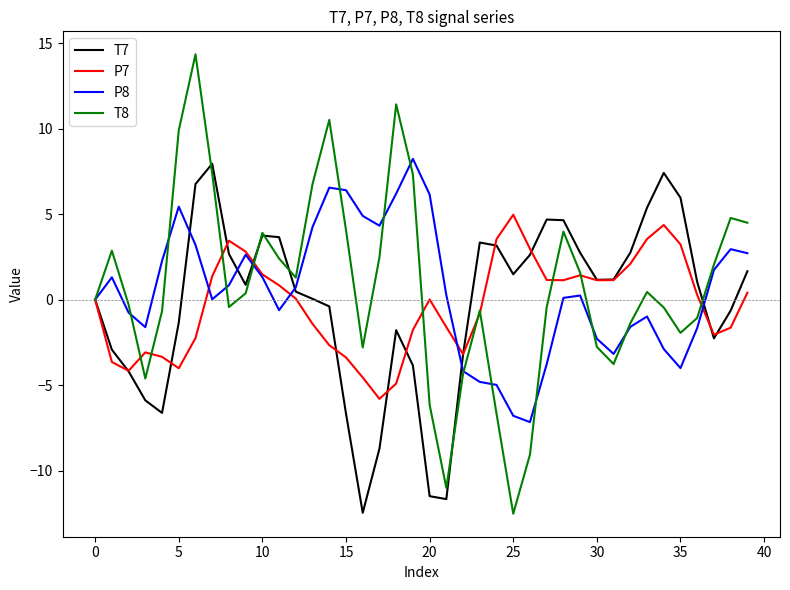

What is the highest value of the P8 series?

8.2